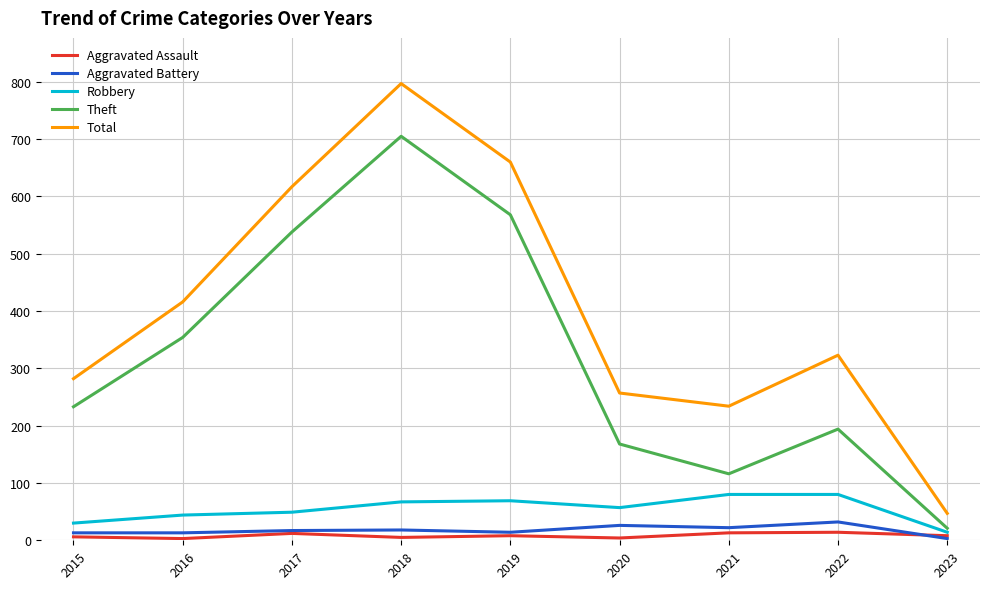

True or false: Robbery has a value of 80 at 2022.

True